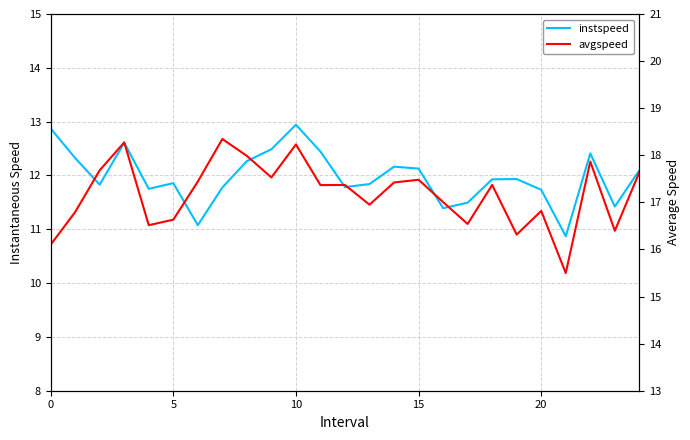

True or false: avgspeed and instspeed cross at least once.

False